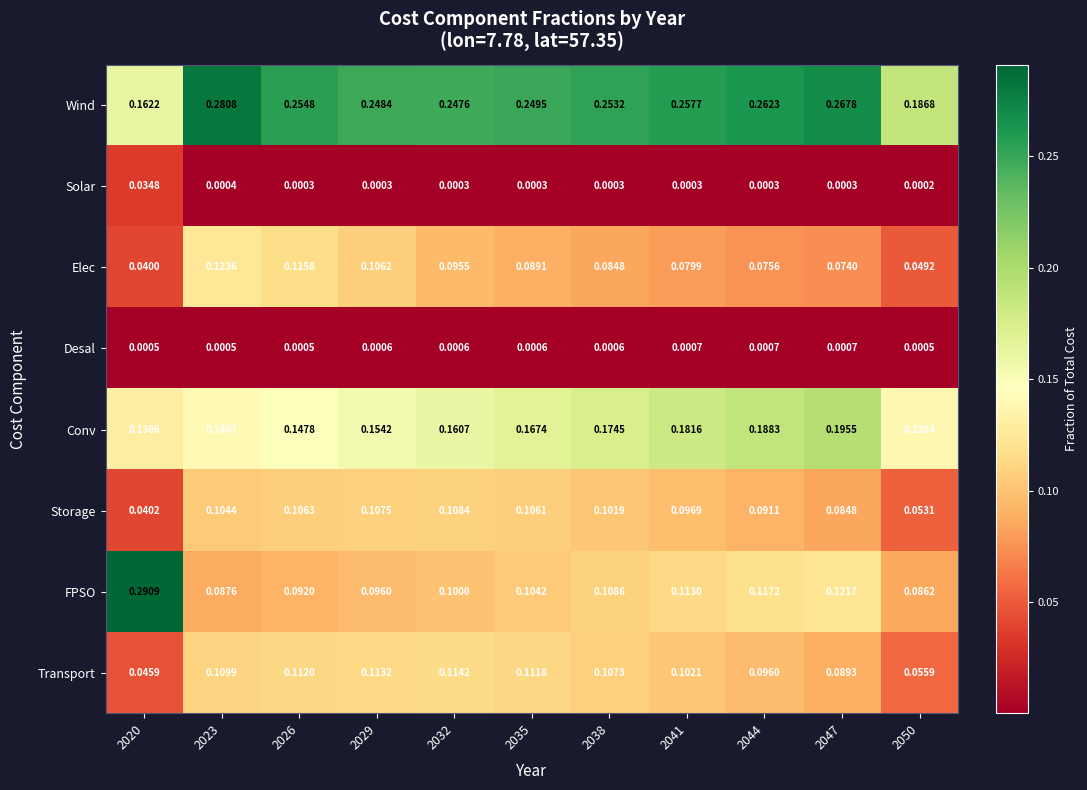

Is it true that Elec equals 0.1 at 2041?

True